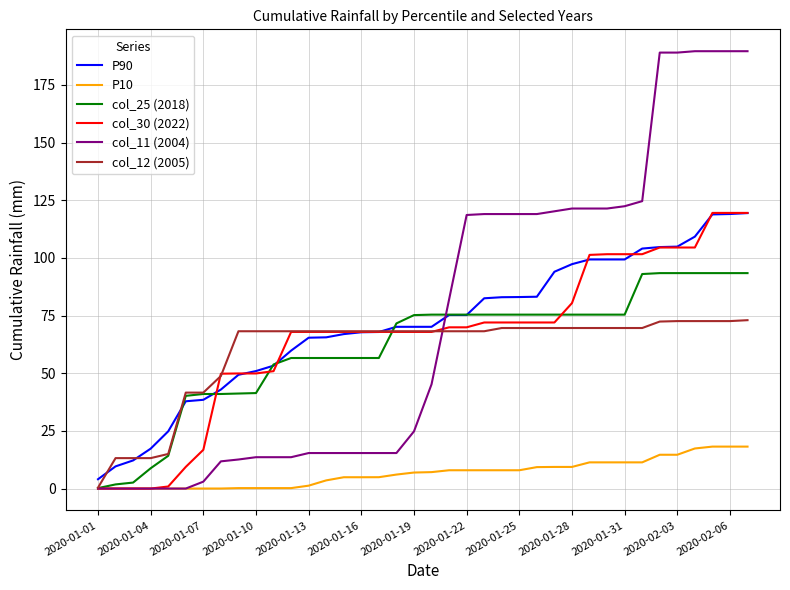

Which series has the widest spread of values?

col_11 (2004)